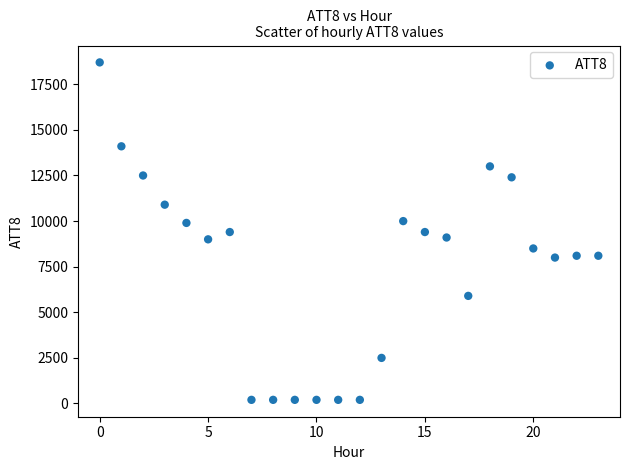

What is the range of Y values (max minus min)?

18500